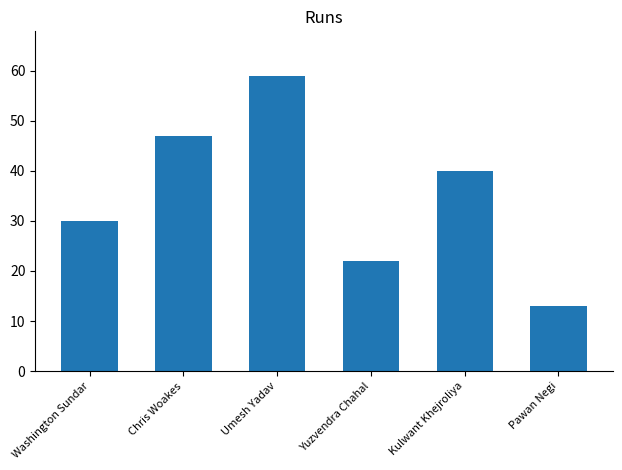

What is the difference between the maximum and minimum values?

46